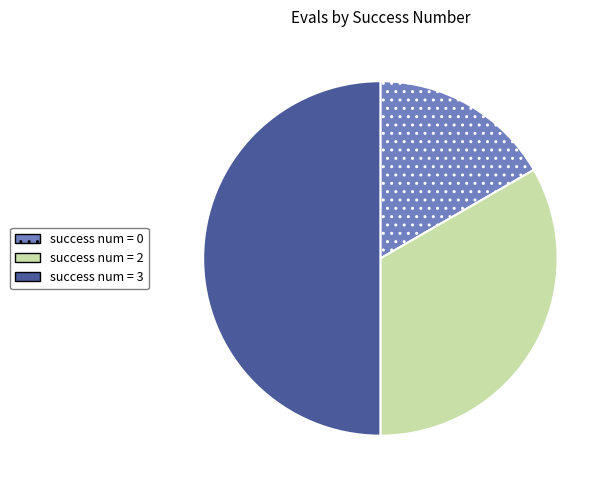

Do success num = 3 and success num = 0 together represent more than half of the pie?

Yes